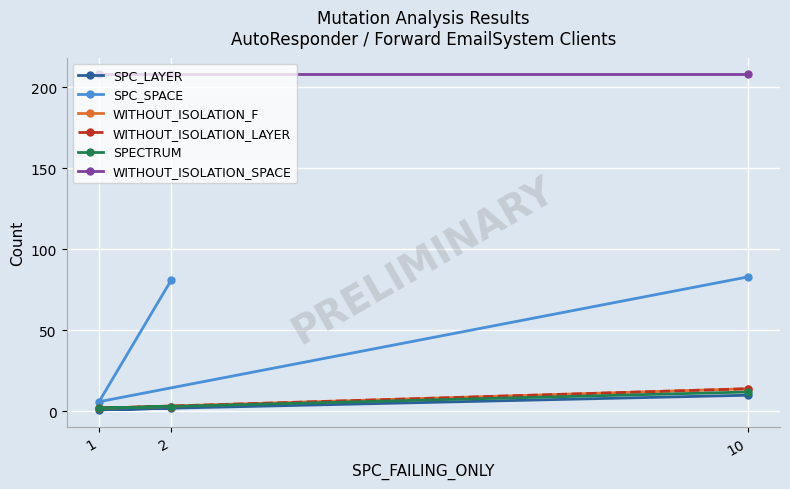

What is the sum of the SPECTRUM values at 1 and 2?

5